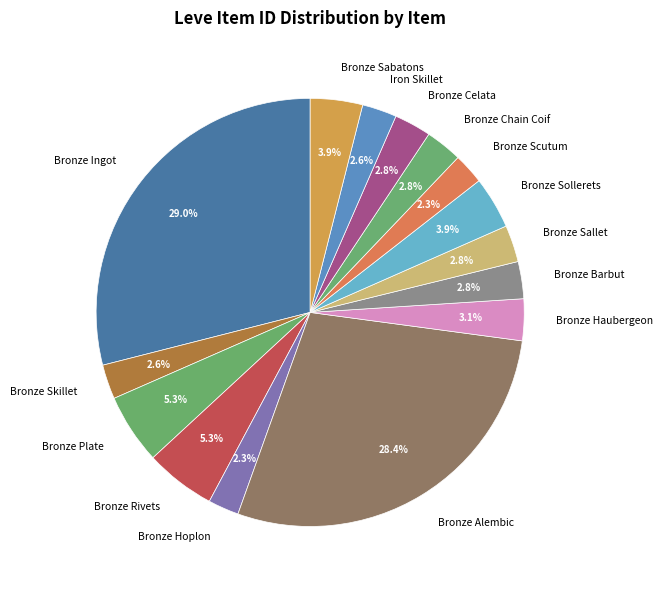

Which slice is the largest?

Bronze Ingot